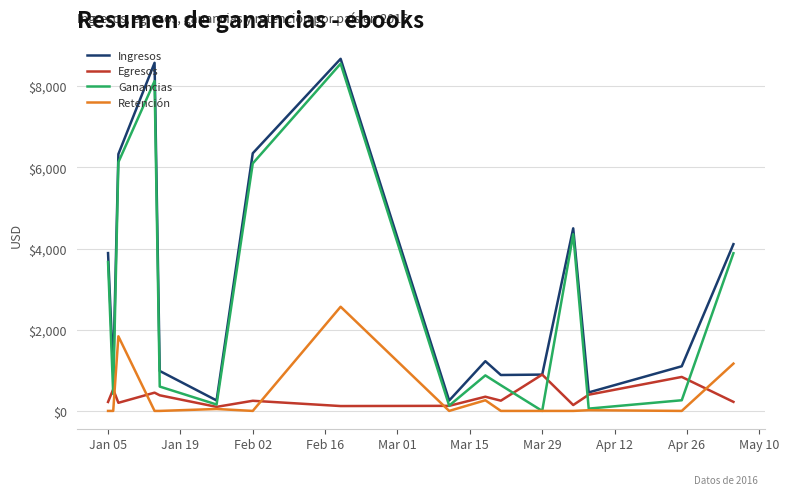

Which series has the widest spread of values?

Ganancias